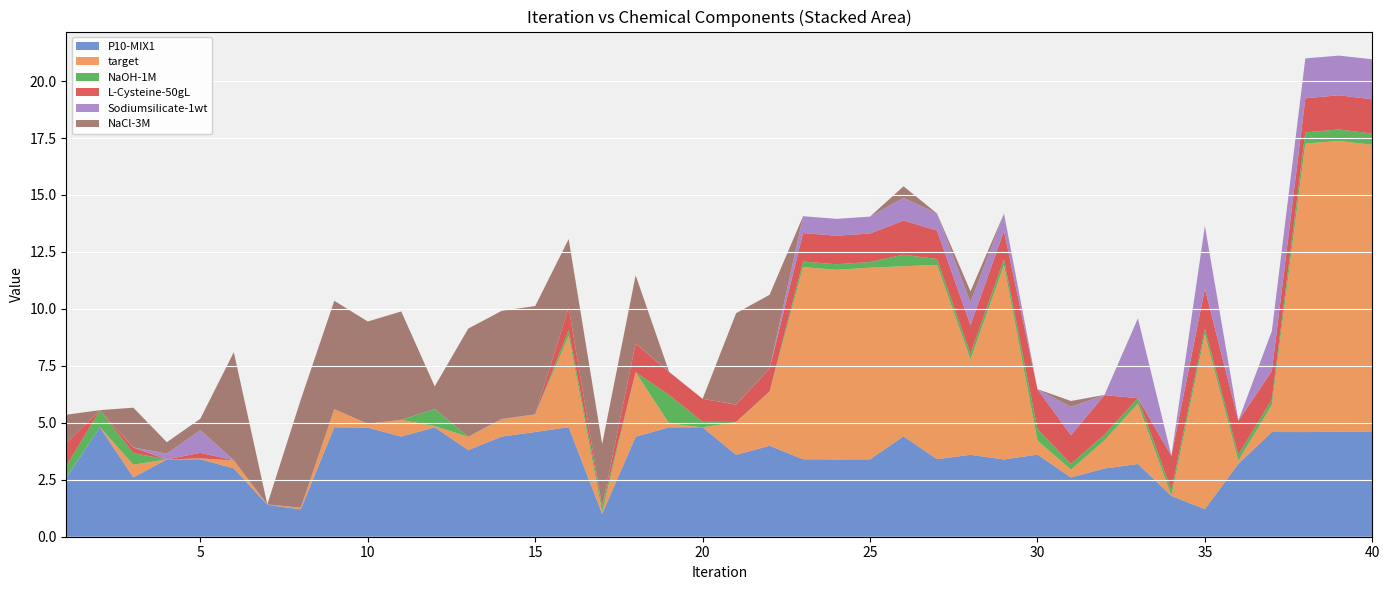

Reading left to right, list all the values displayed in this chart.

P10-MIX1: 1=2.6	2=4.8	3=2.6	4=3.4	5=3.4	6=3.0	7=1.4	8=1.2	9=4.8	10=4.8	11=4.4	12=4.8	13=3.8	14=4.4	15=4.6	16=4.8	17=1.0	18=4.4	19=4.8	20=4.8	21=3.6	22=4.0	23=3.4	24=3.4	25=3.4	26=4.4	27=3.4	28=3.6	29=3.4	30=3.6	31=2.6	32=3.0	33=3.2	34=1.8	35=1.2	36=3.2	37=4.6	38=4.6	39=4.6	40=4.6
target: 1=0.0	2=0.0	3=0.6	4=0.0	5=0.0	6=0.3	7=0.0	8=0.1	9=0.8	10=0.2	11=0.7	12=0.1	13=0.6	14=0.8	15=0.8	16=4.0	17=0.1	18=2.8	19=0.2	20=0.0	21=1.4	22=2.4	23=8.4	24=8.3	25=8.4	26=7.5	27=8.5	28=4.2	29=8.5	30=0.6	31=0.3	32=1.2	33=2.6	34=0.0	35=7.7	36=0.1	37=1.2	38=12.7	39=12.8	40=12.6
NaOH-1M: 1=0.5	2=0.7	3=0.5	4=0.0	5=0.0	6=0.0	7=0.0	8=0.0	9=0.0	10=0.0	11=0.0	12=0.7	13=0.0	14=0.0	15=0.0	16=0.2	17=0.2	18=0.0	19=1.3	20=0.2	21=0.0	22=0.0	23=0.2	24=0.2	25=0.3	26=0.5	27=0.3	28=0.3	29=0.3	30=0.5	31=0.3	32=0.2	33=0.2	34=0.2	35=0.2	36=0.3	37=0.2	38=0.5	39=0.5	40=0.5
L-Cysteine-50gL: 1=1.0	2=0.0	3=0.2	4=0.0	5=0.2	6=0.0	7=0.0	8=0.0	9=0.0	10=0.0	11=0.0	12=0.0	13=0.0	14=0.0	15=0.0	16=1.0	17=0.0	18=1.3	19=1.0	20=1.0	21=0.8	22=1.0	23=1.2	24=1.3	25=1.3	26=1.5	27=1.3	28=1.2	29=1.2	30=1.7	31=1.3	32=1.7	33=0.0	34=1.5	35=1.8	36=1.5	37=1.2	38=1.5	39=1.5	40=1.5
Sodiumsilicate-1wt: 1=0.0	2=0.0	3=0.0	4=0.3	5=1.0	6=0.0	7=0.0	8=0.0	9=0.0	10=0.0	11=0.0	12=0.0	13=0.0	14=0.0	15=0.0	16=0.0	17=0.0	18=0.0	19=0.0	20=0.0	21=0.0	22=0.0	23=0.7	24=0.7	25=0.7	26=1.0	27=0.7	28=1.0	29=0.8	30=0.0	31=1.2	32=0.0	33=3.5	34=0.0	35=2.8	36=0.0	37=1.8	38=1.7	39=1.7	40=1.8
NaCl-3M: 1=1.2	2=0.0	3=1.7	4=0.5	5=0.5	6=4.7	7=0.0	8=4.7	9=4.8	10=4.5	11=4.8	12=1.0	13=4.7	14=4.7	15=4.8	16=3.0	17=2.7	18=3.0	19=0.0	20=0.0	21=4.0	22=3.2	23=0.0	24=0.0	25=0.0	26=0.5	27=0.0	28=0.5	29=0.0	30=0.0	31=0.3	32=0.0	33=0.0	34=0.0	35=0.0	36=0.0	37=0.0	38=0.0	39=0.0	40=0.0